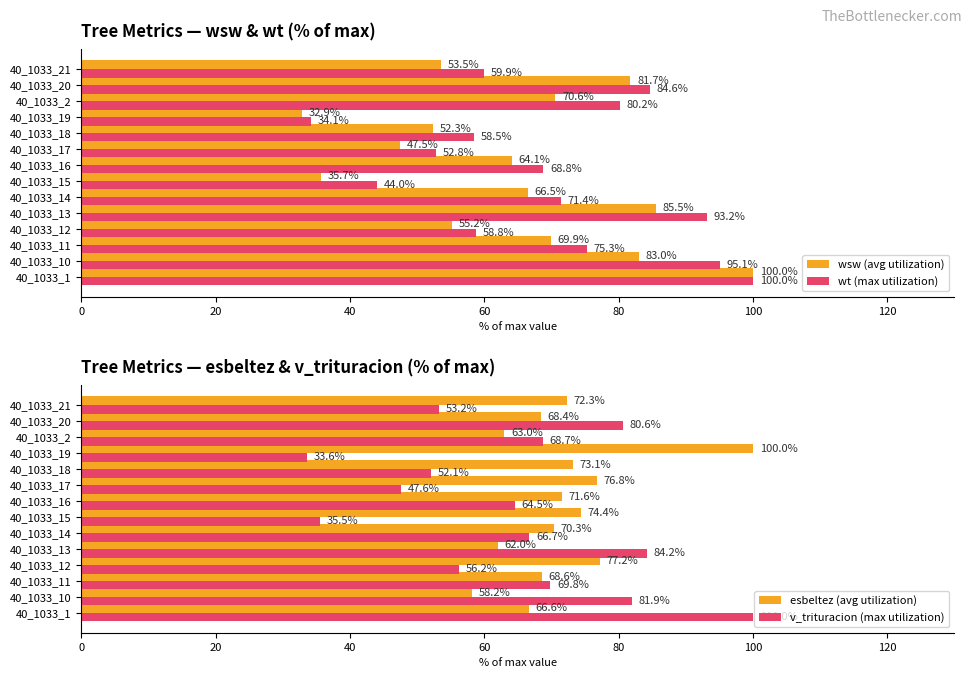

Rank the categories by wsw (avg utilization) value from lowest to highest.

40_1033_19, 40_1033_15, 40_1033_17, 40_1033_18, 40_1033_21, 40_1033_12, 40_1033_16, 40_1033_14, 40_1033_11, 40_1033_2, 40_1033_20, 40_1033_10, 40_1033_13, 40_1033_1